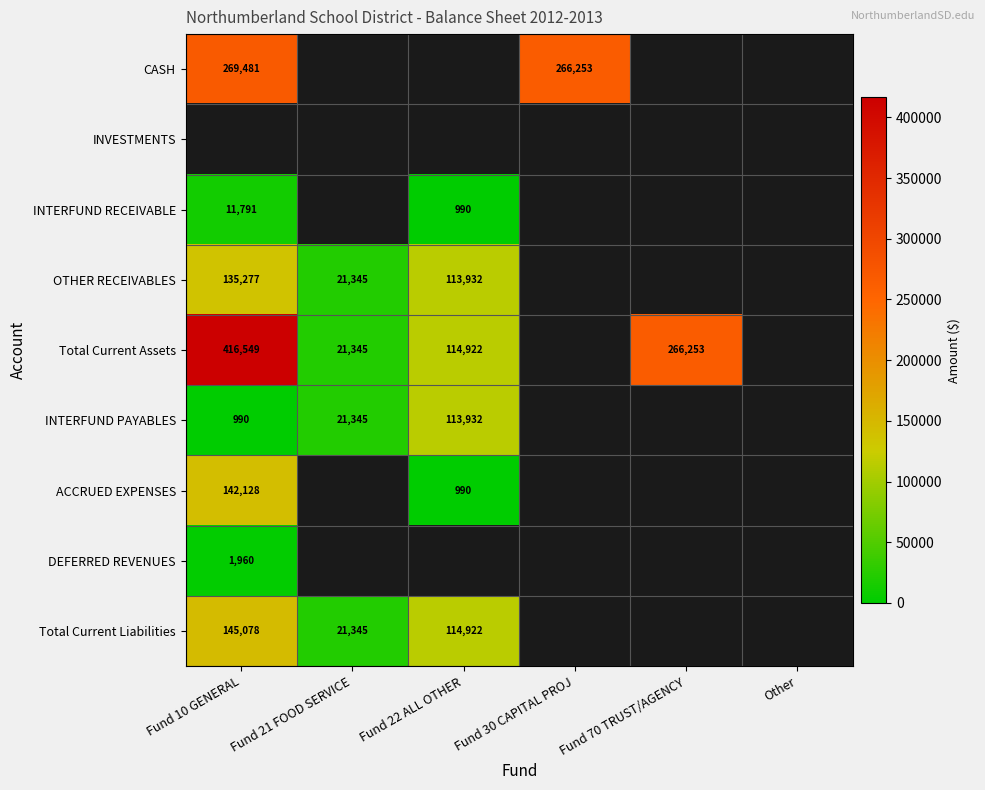

At which label is DEFERRED REVENUES closest to 1960?

Fund 10 GENERAL